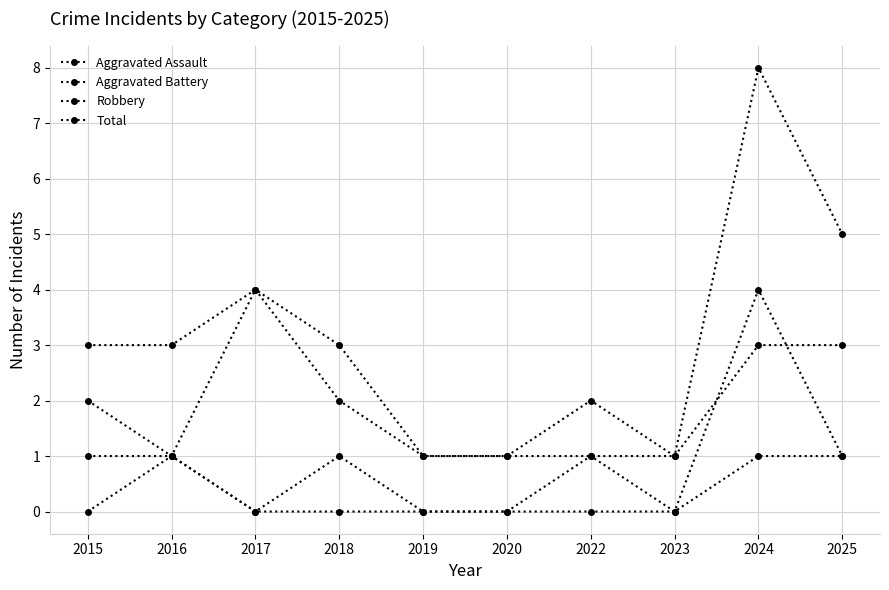

Which series has the largest range (max minus min)?

Total